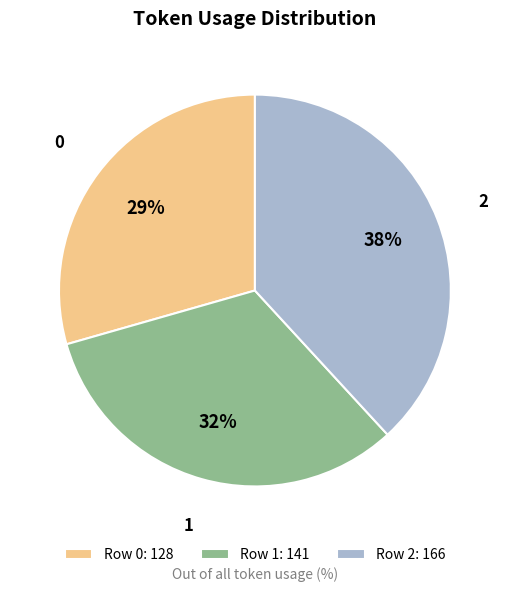

Rank the categories by value from lowest to highest.

0, 1, 2